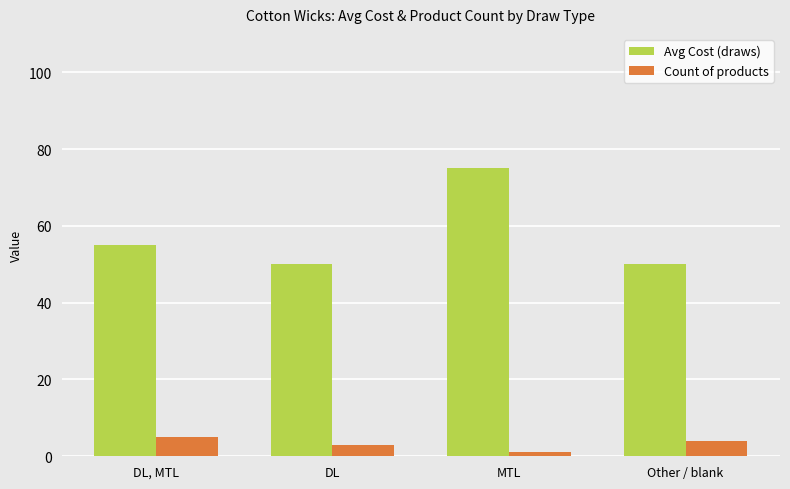

Which category has the highest value across all series?

MTL